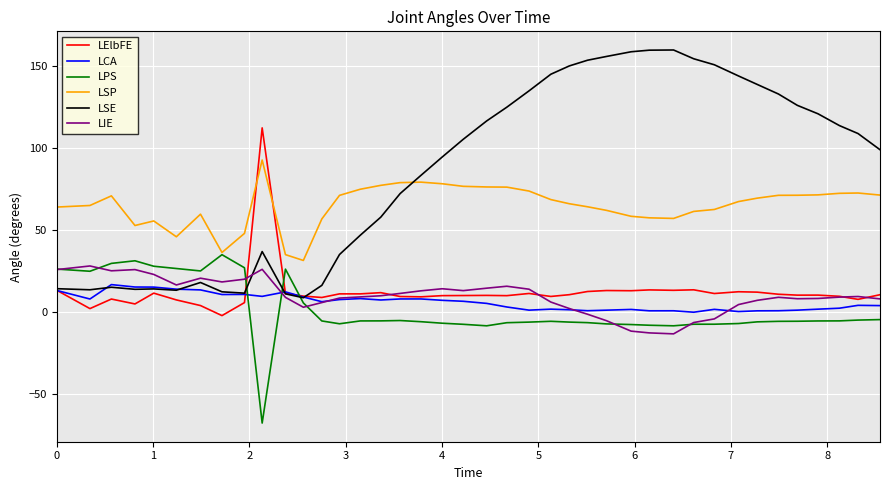

Which series has the largest total across all categories?

LSE